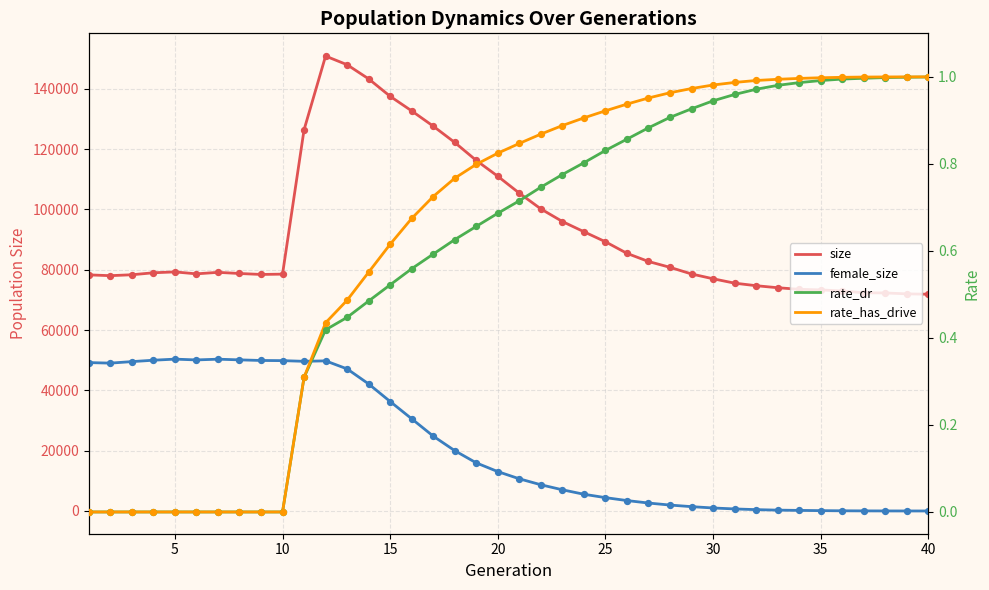

Which series contains the lowest Y value?

rate_dr